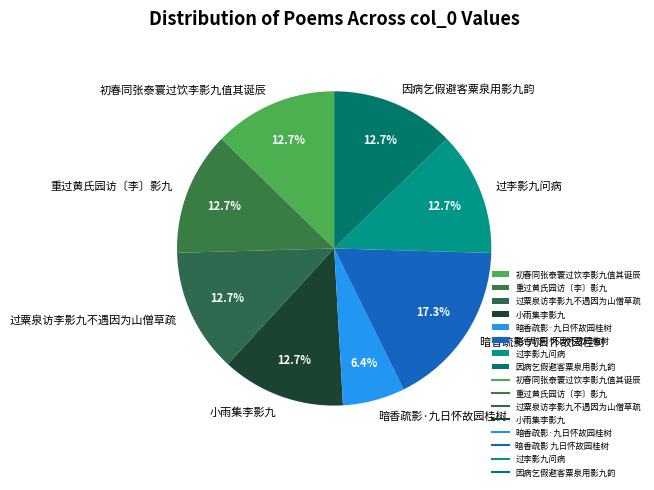

Approximately how many times larger is the value at 初春同张泰寰过饮李影九值其诞辰 compared to 因病乞假避客粟泉用影九韵?

1.0